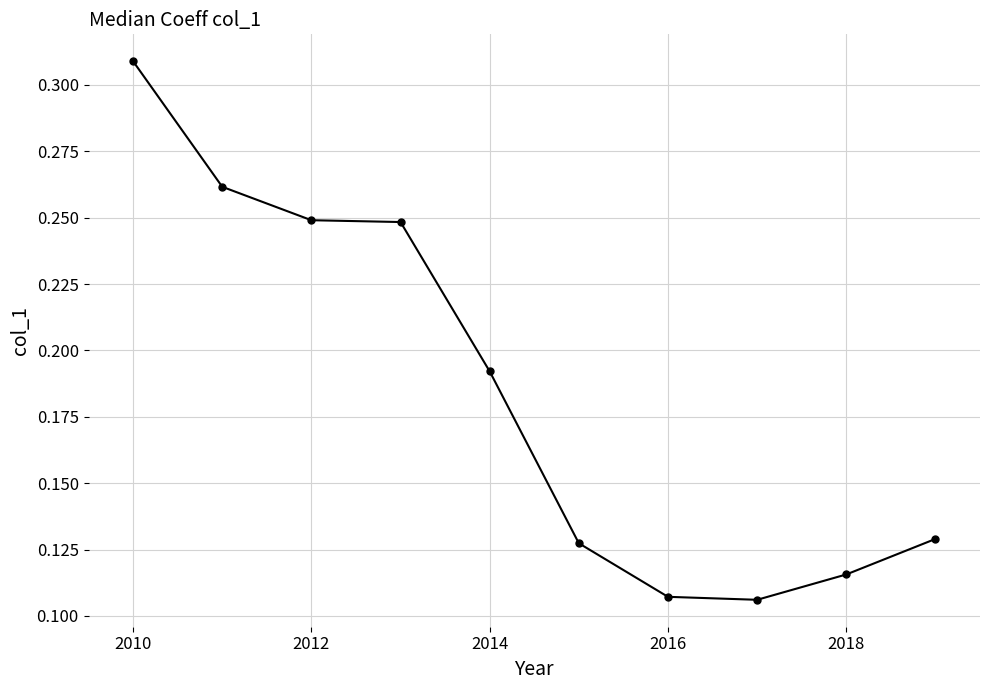

True or false: there are more than 1 points higher than both neighbors.

False